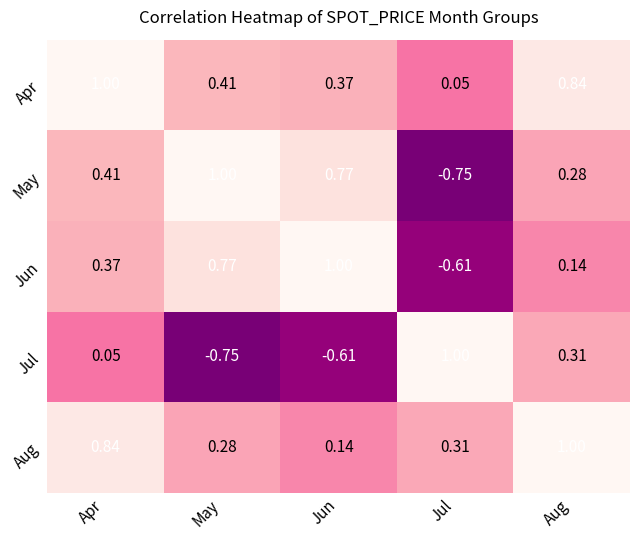

What is the maximum value shown in the chart?

1.0